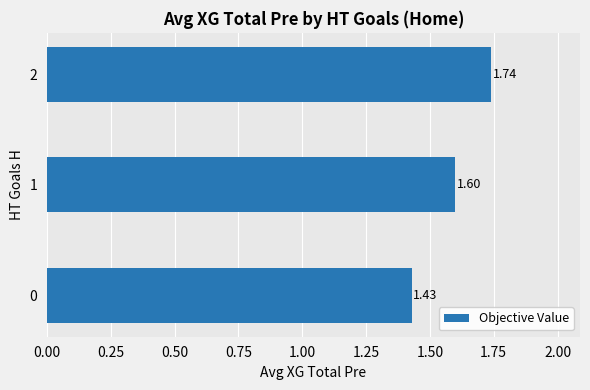

What is the sum of all values?

4.8